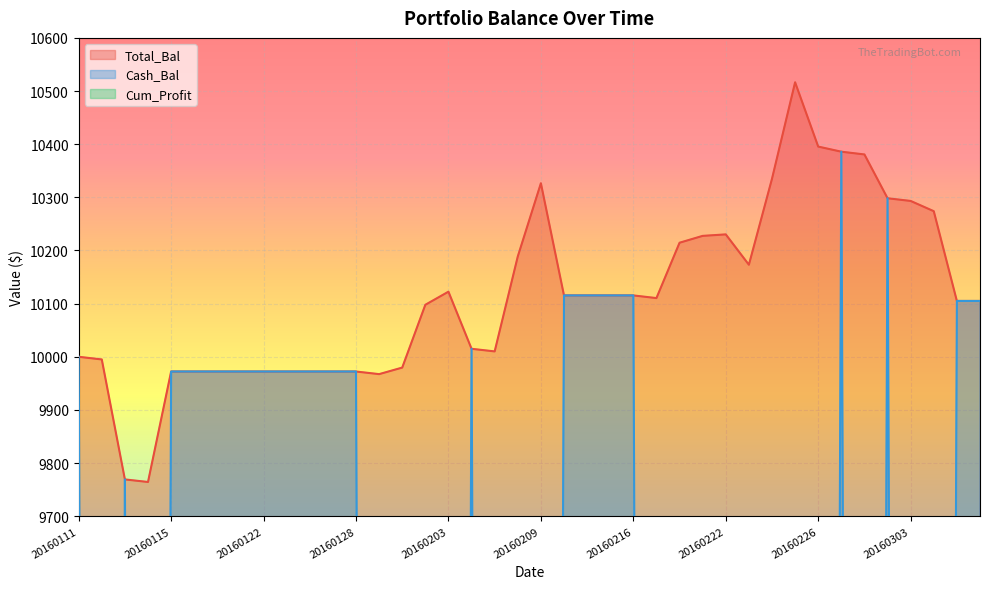

Reading left to right, what are all the values shown in this chart?

Total_Bal: 20160111=10000.0	20160112=9995.0	20160113=9769.3	20160114=9764.5	20160115=9972.3	20160119=9972.3	20160120=9972.3	20160121=9972.3	20160122=9972.3	20160125=9972.3	20160126=9972.3	20160127=9972.3	20160128=9972.3	20160129=9967.4	20160201=9979.7	20160202=10097.9	20160203=10122.5	20160204=10015.1	20160205=10010.1	20160208=10188.8	20160209=10326.5	20160210=10115.5	20160211=10115.5	20160212=10115.5	20160216=10115.5	20160217=10110.5	20160218=10214.6	20160219=10227.5	20160222=10230.3	20160223=10173.2	20160224=10335.0	20160225=10516.5	20160226=10395.5	20160229=10385.9	20160301=10380.7	20160302=10298.3	20160303=10293.2	20160304=10273.9	20160307=10105.1	20160308=10105.1
Cash_Bal: 20160111=10000.0	20160112=30.9	20160113=9769.3	20160114=130.3	20160115=9972.3	20160119=9972.3	20160120=9972.3	20160121=9972.3	20160122=9972.3	20160125=9972.3	20160126=9972.3	20160127=9972.3	20160128=9972.3	20160129=106.3	20160201=106.3	20160202=106.3	20160203=106.3	20160204=10015.1	20160205=145.7	20160208=145.7	20160209=145.7	20160210=10115.5	20160211=10115.5	20160212=10115.5	20160216=10115.5	20160217=107.2	20160218=107.2	20160219=107.2	20160222=107.2	20160223=107.2	20160224=107.2	20160225=107.2	20160226=107.2	20160229=10385.9	20160301=25.2	20160302=10298.3	20160303=131.4	20160304=131.4	20160307=10105.1	20160308=10105.1
Cum_Profit: 20160111=0.0	20160112=-5.0	20160113=-230.7	20160114=-235.5	20160115=-27.7	20160119=-27.7	20160120=-27.7	20160121=-27.7	20160122=-27.7	20160125=-27.7	20160126=-27.7	20160127=-27.7	20160128=-27.7	20160129=-32.6	20160201=-20.3	20160202=97.9	20160203=122.5	20160204=15.1	20160205=10.1	20160208=188.8	20160209=326.5	20160210=115.5	20160211=115.5	20160212=115.5	20160216=115.5	20160217=110.5	20160218=214.6	20160219=227.5	20160222=230.3	20160223=173.2	20160224=335.0	20160225=516.5	20160226=395.5	20160229=385.9	20160301=380.7	20160302=298.3	20160303=293.2	20160304=273.9	20160307=105.1	20160308=105.1